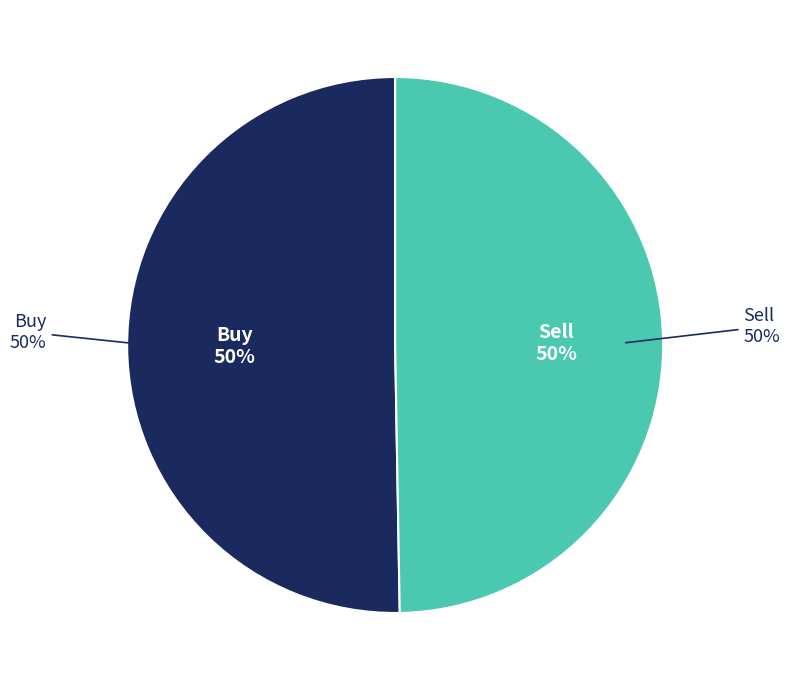

Does Buy account for over 50% of the chart?

Yes